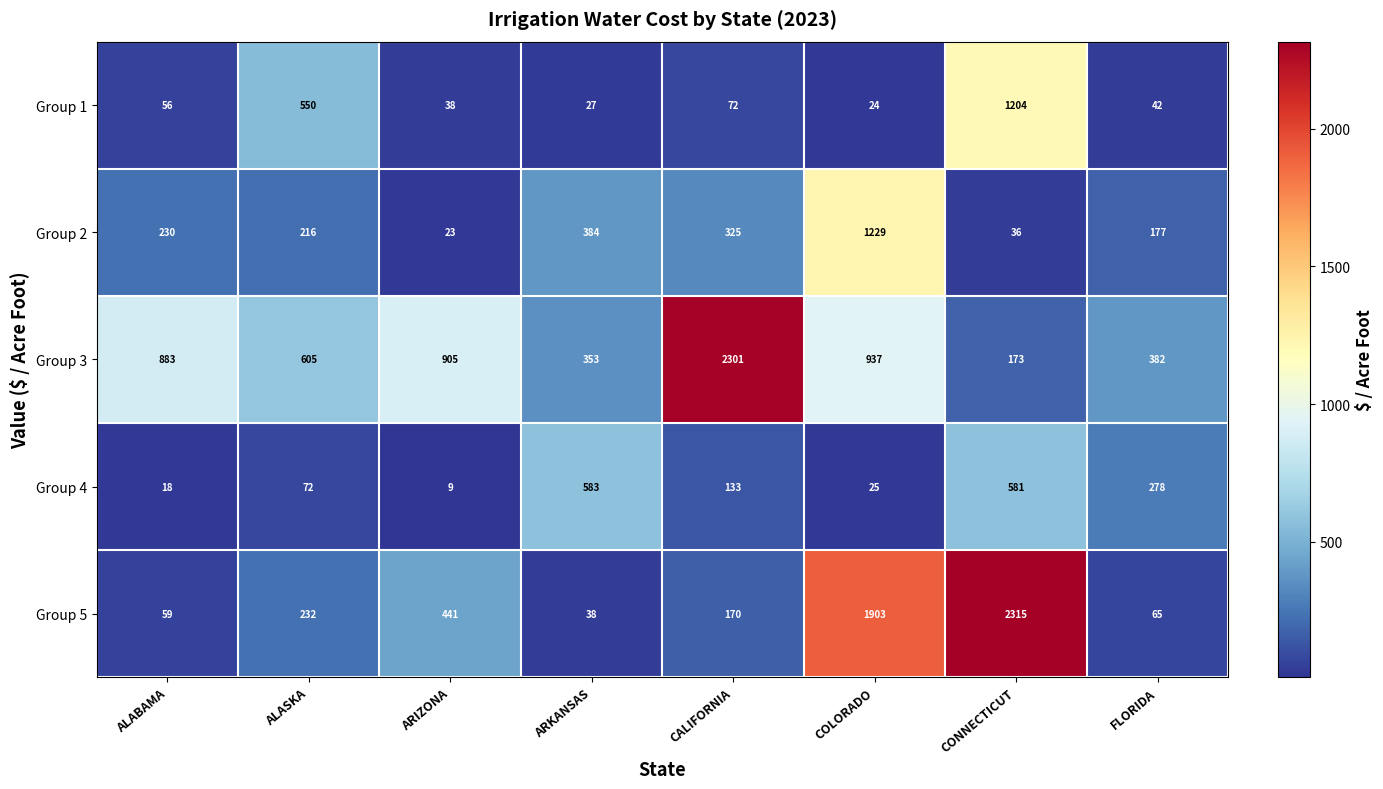

Rank the categories by Group 5 value from highest to lowest.

CONNECTICUT, COLORADO, ARIZONA, ALASKA, CALIFORNIA, FLORIDA, ALABAMA, ARKANSAS